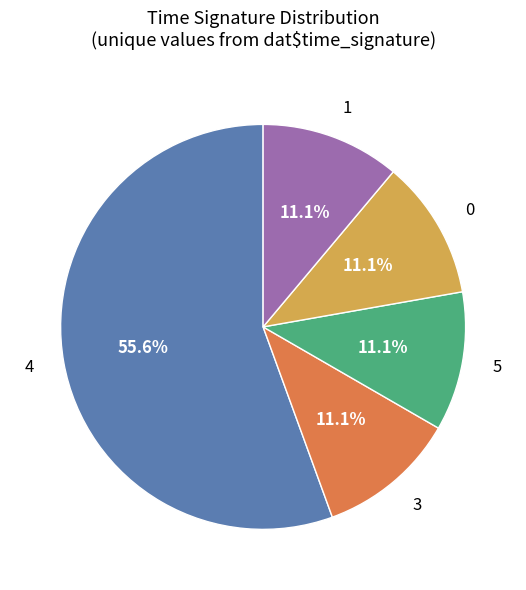

Combined, what portion of the pie is 0 and 4?

66.7%